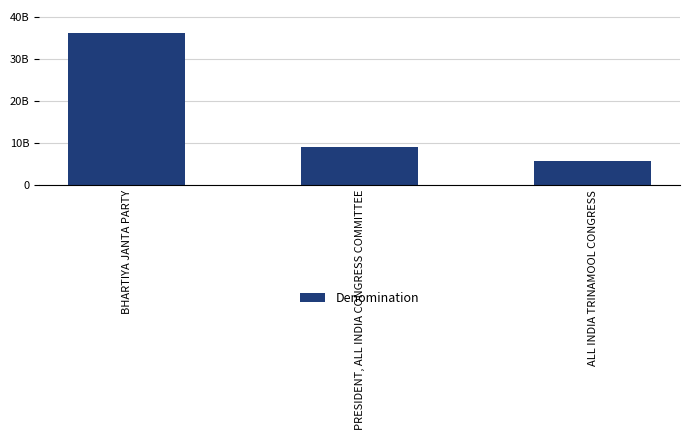

Does the chart contain any negative values?

No